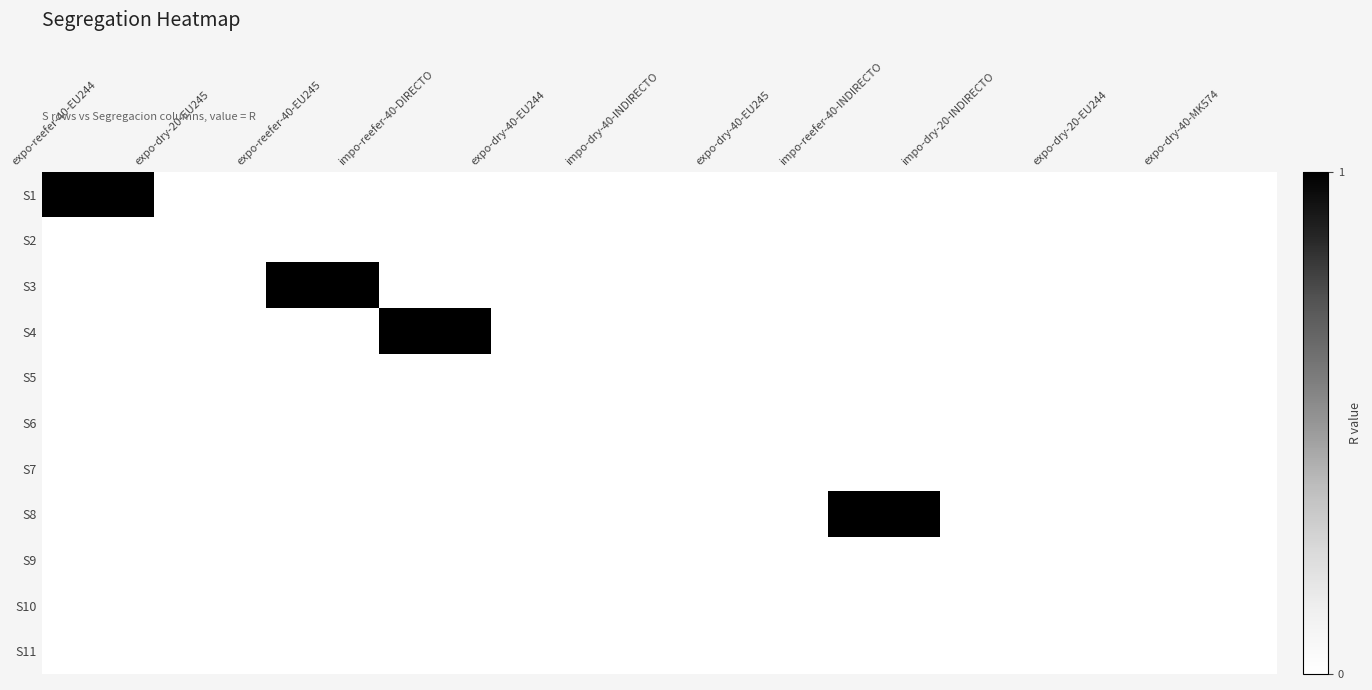

How many series are shown in this chart?

11